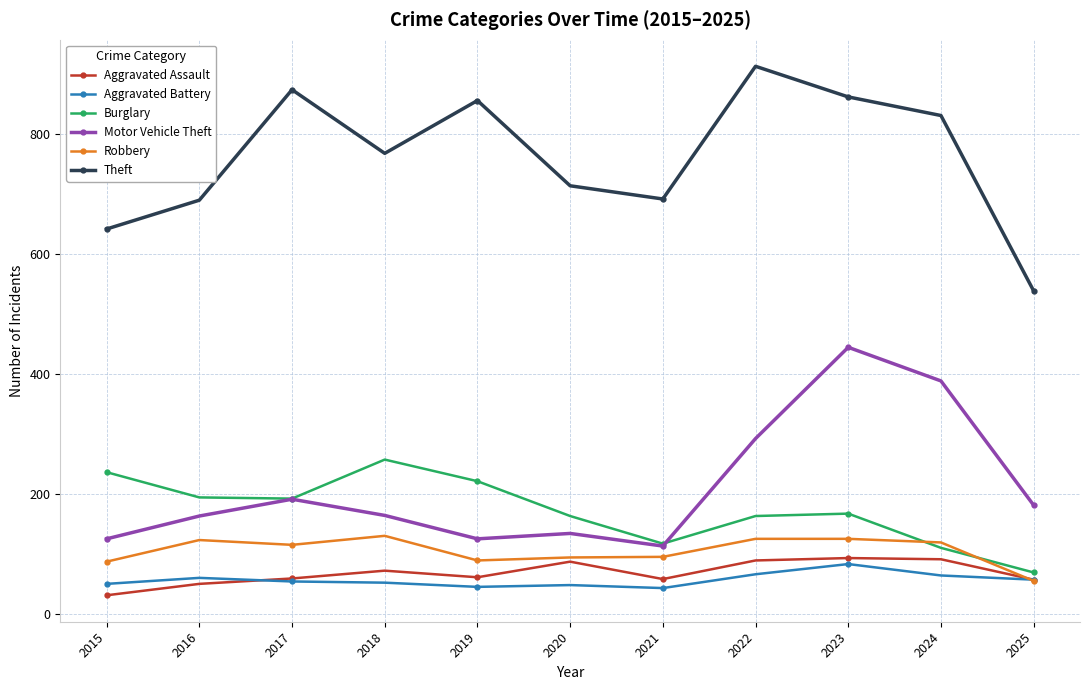

What is the smallest value displayed?

31